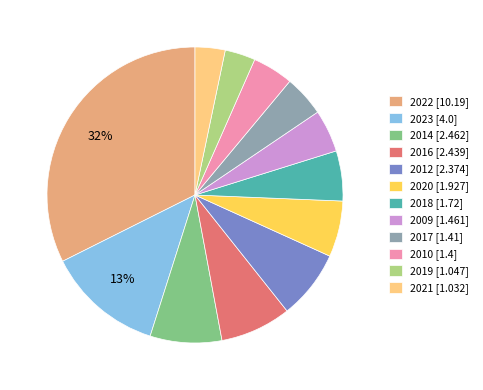

To the nearest percent, what is the average slice percentage?

8%